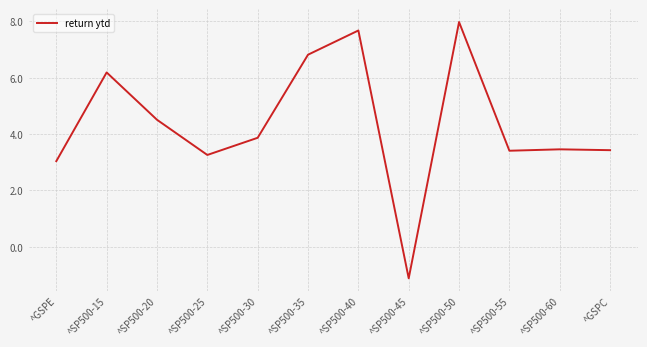

Where is the first local maximum?

^SP500-15